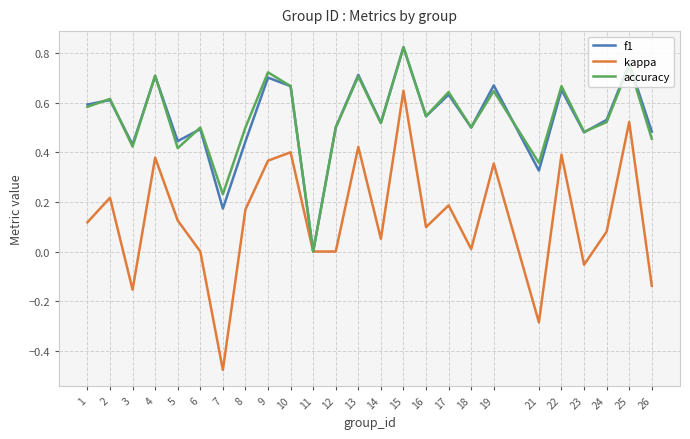

At which label is f1 closest to 0?

11